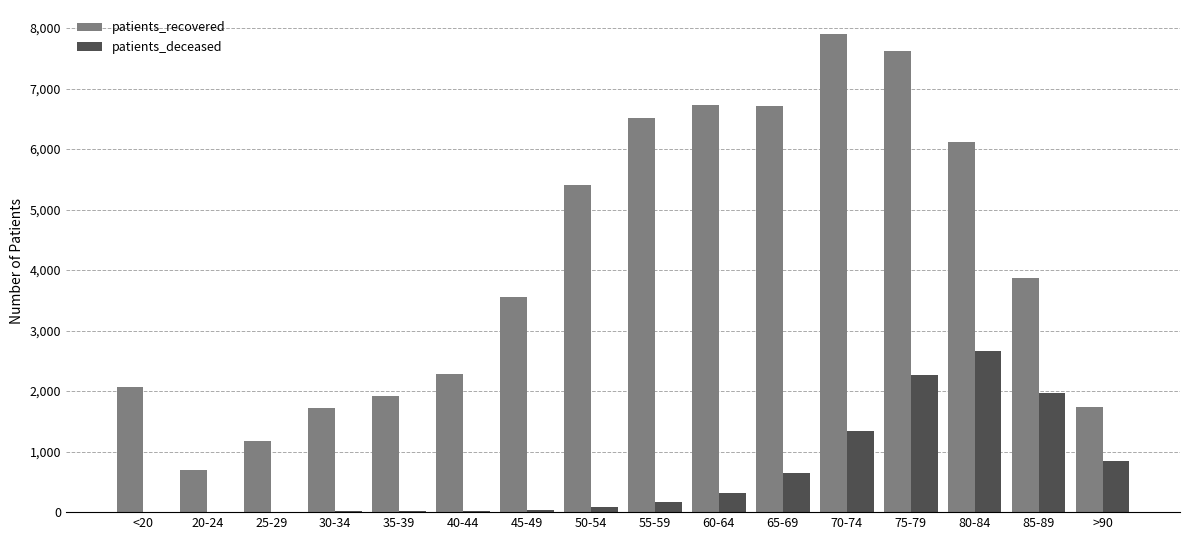

Where does the patients_recovered series first go above 3878?

50-54